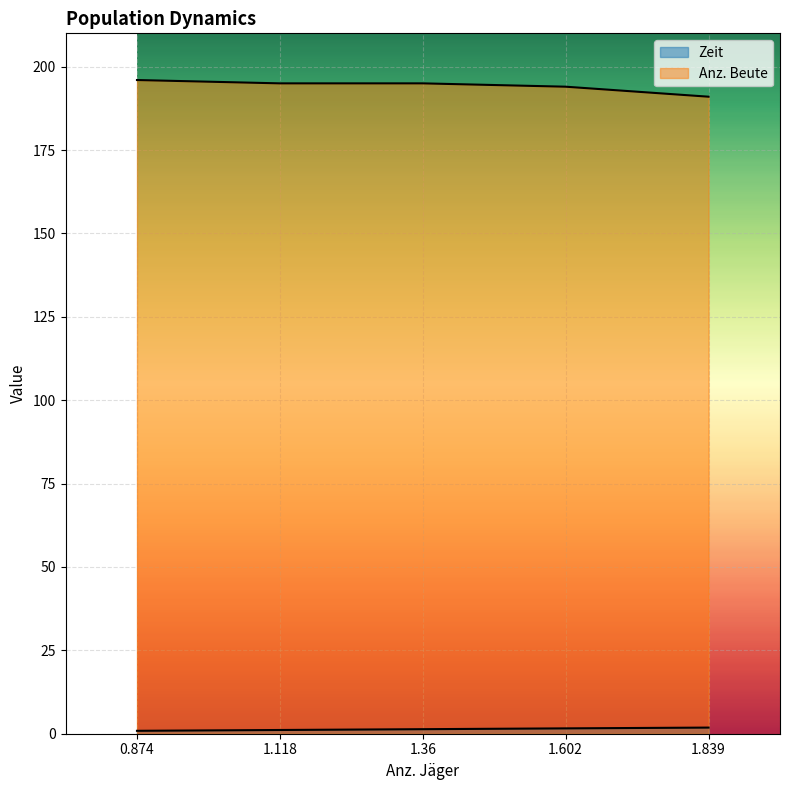

What is the minimum value shown in the chart?

0.9